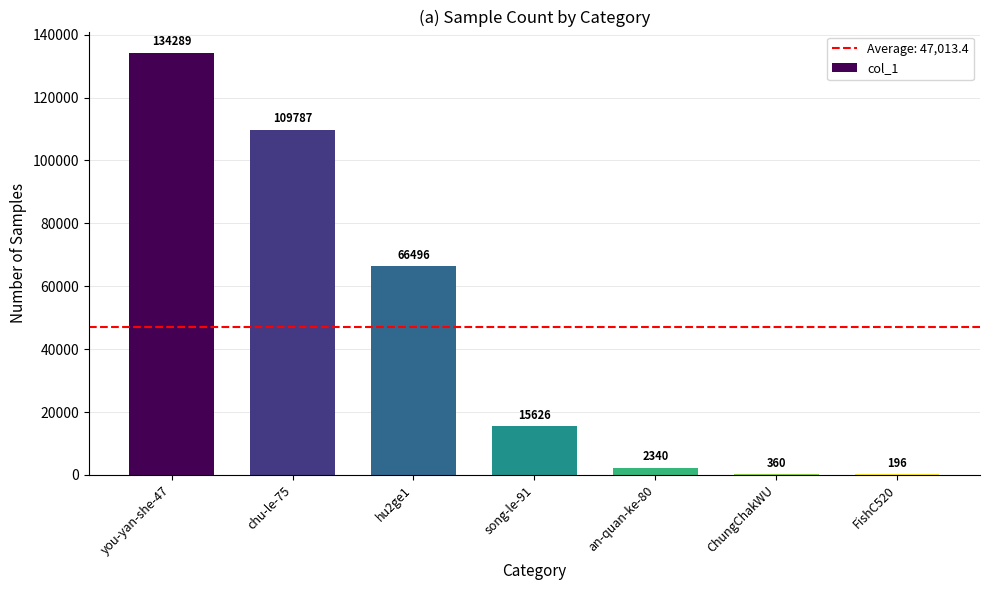

Are the bars horizontal?

No